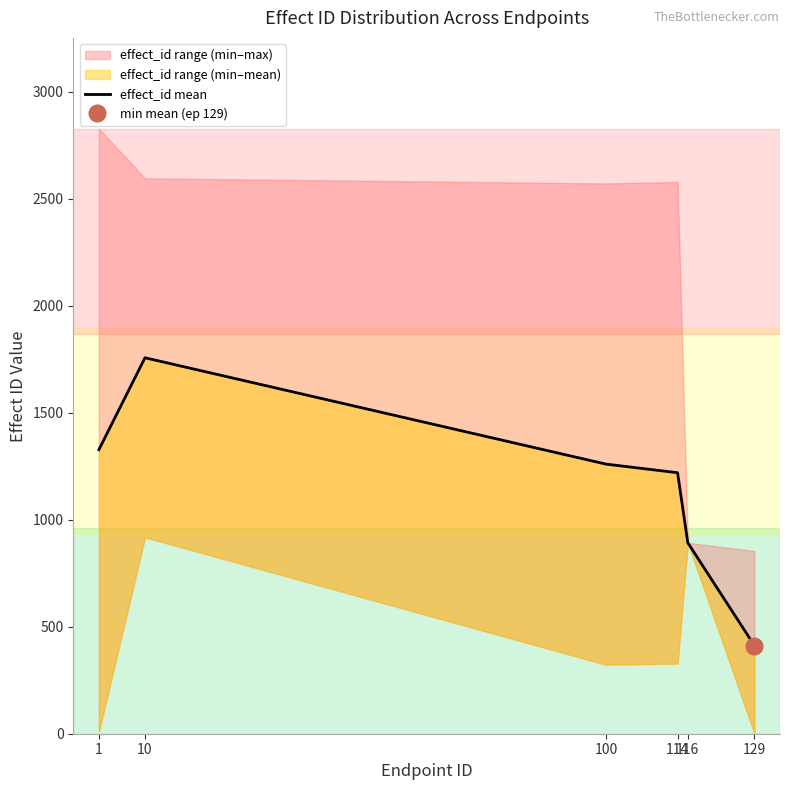

List the labels in order of value, largest first.

10, 1, 100, 114, 116, 129